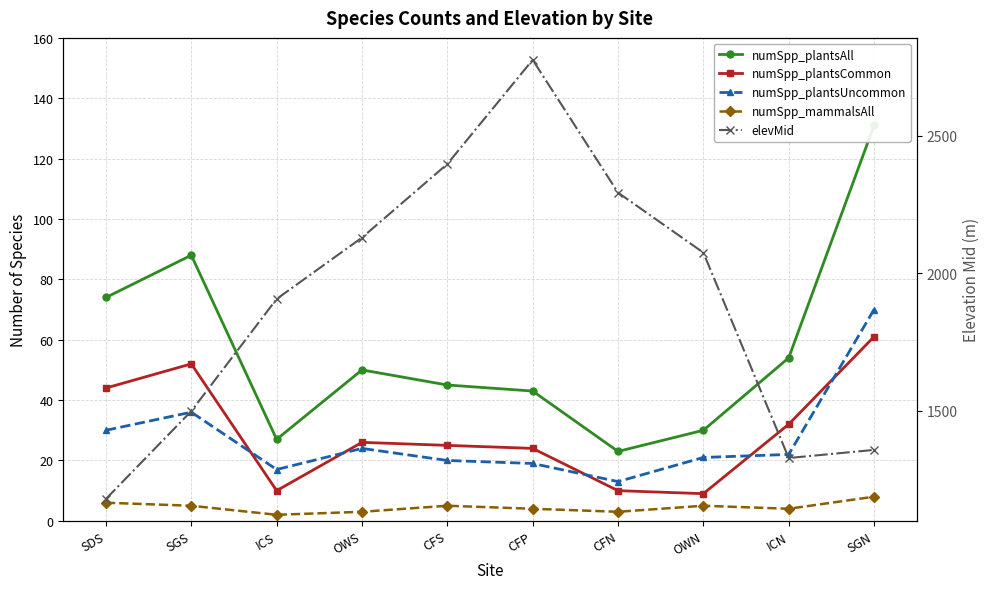

List the labels in order of numSpp_plantsCommon value, smallest first.

OWN, ICS, CFN, CFP, CFS, OWS, ICN, SDS, SGS, SGN